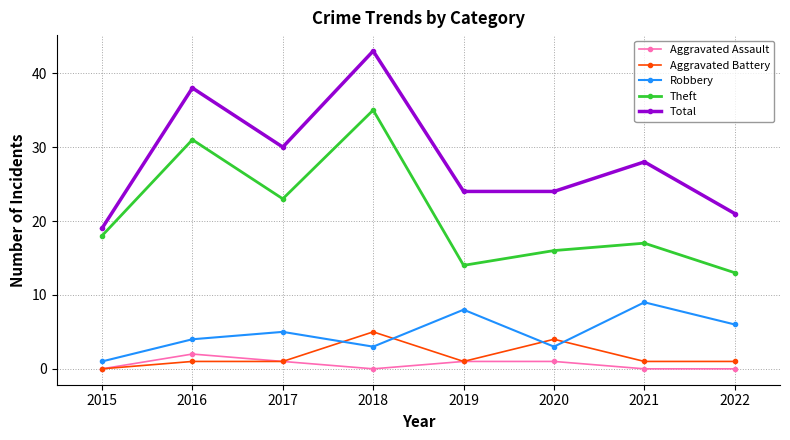

At which category is the sum across all series the highest?

2018